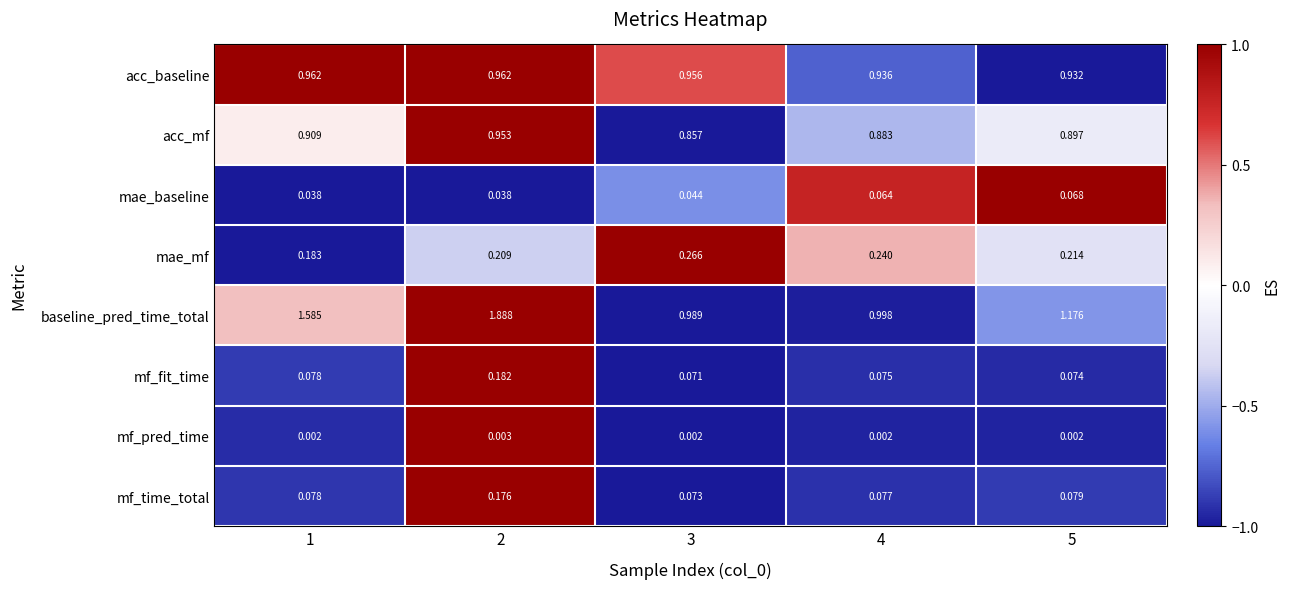

How many distinct data groups are displayed?

8